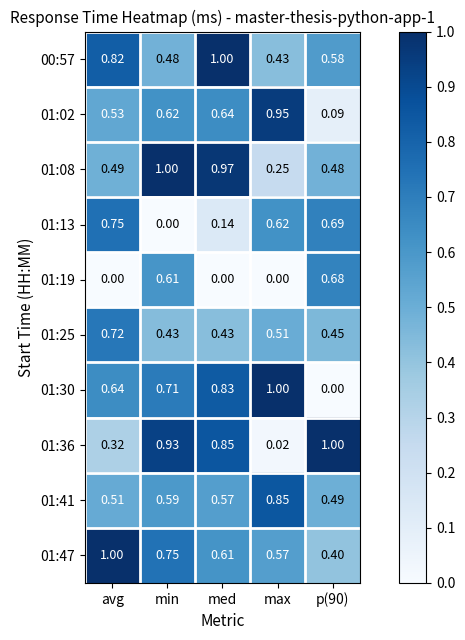

Which category has the highest value in the 01:08 series?

min